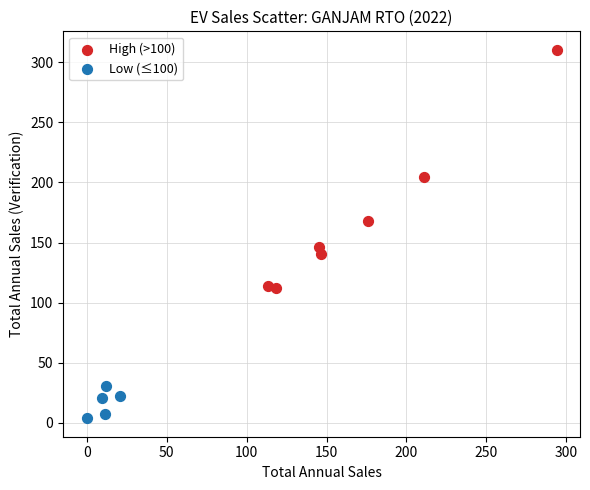

Which series has the widest spread of Y values?

High (>100)